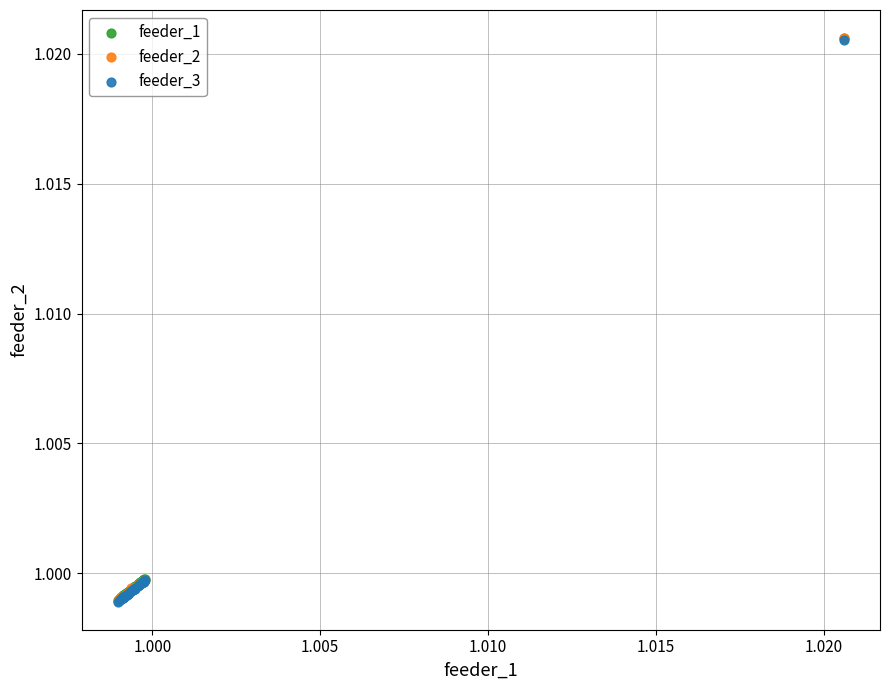

What are all the series names shown in the legend?

feeder_1, feeder_2, feeder_3